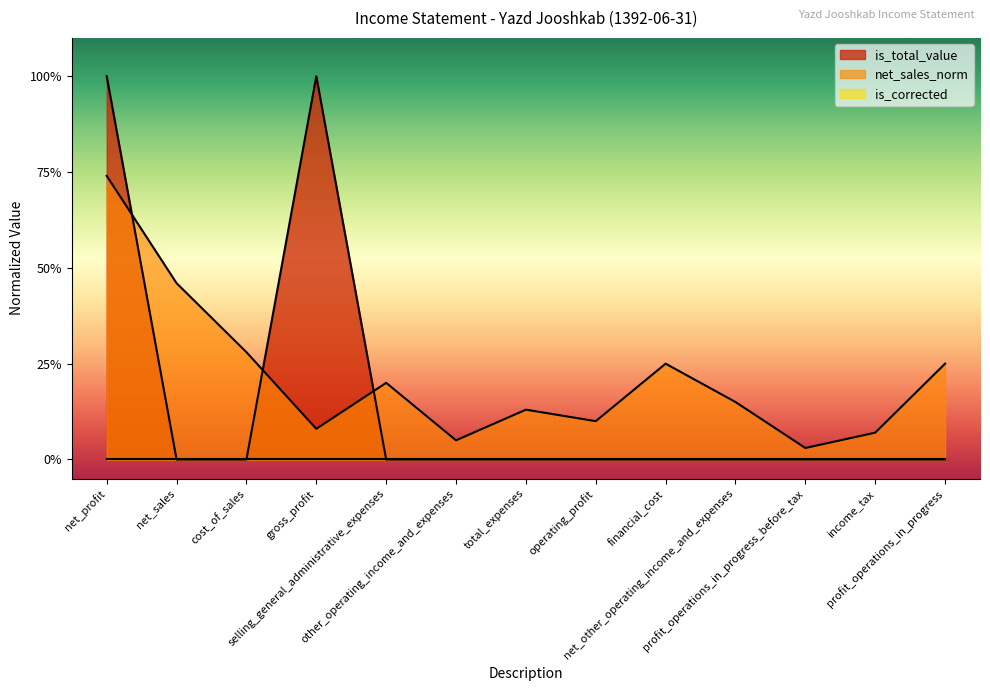

True or false: is_total_value and net_sales_norm intersect in this chart.

True